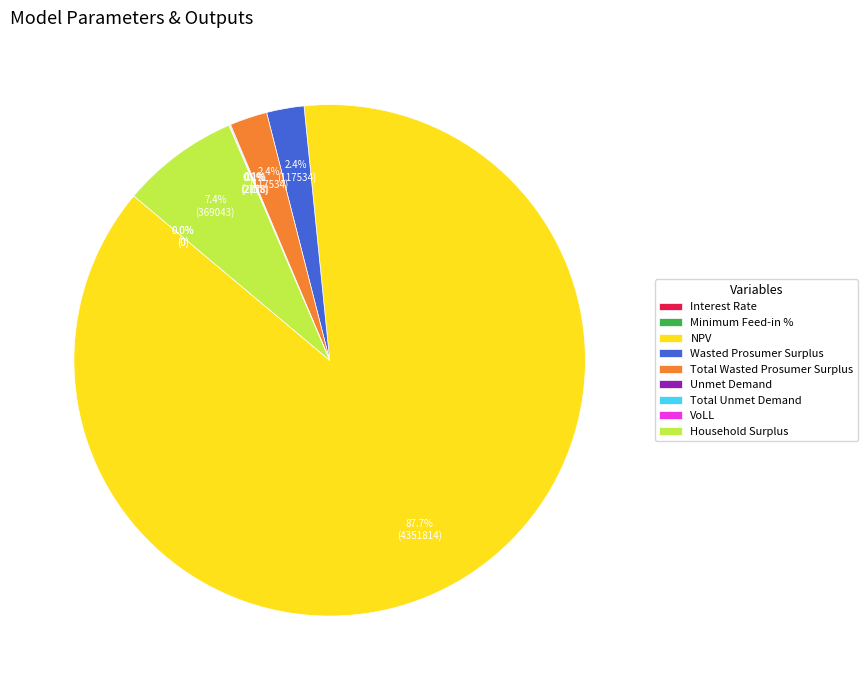

What is the largest slice in the pie chart?

NPV